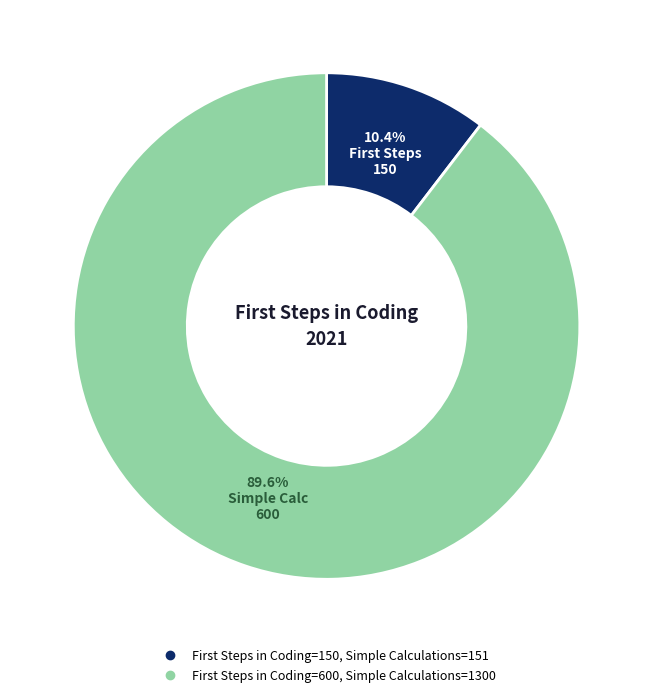

Is there a majority slice in this chart?

Yes